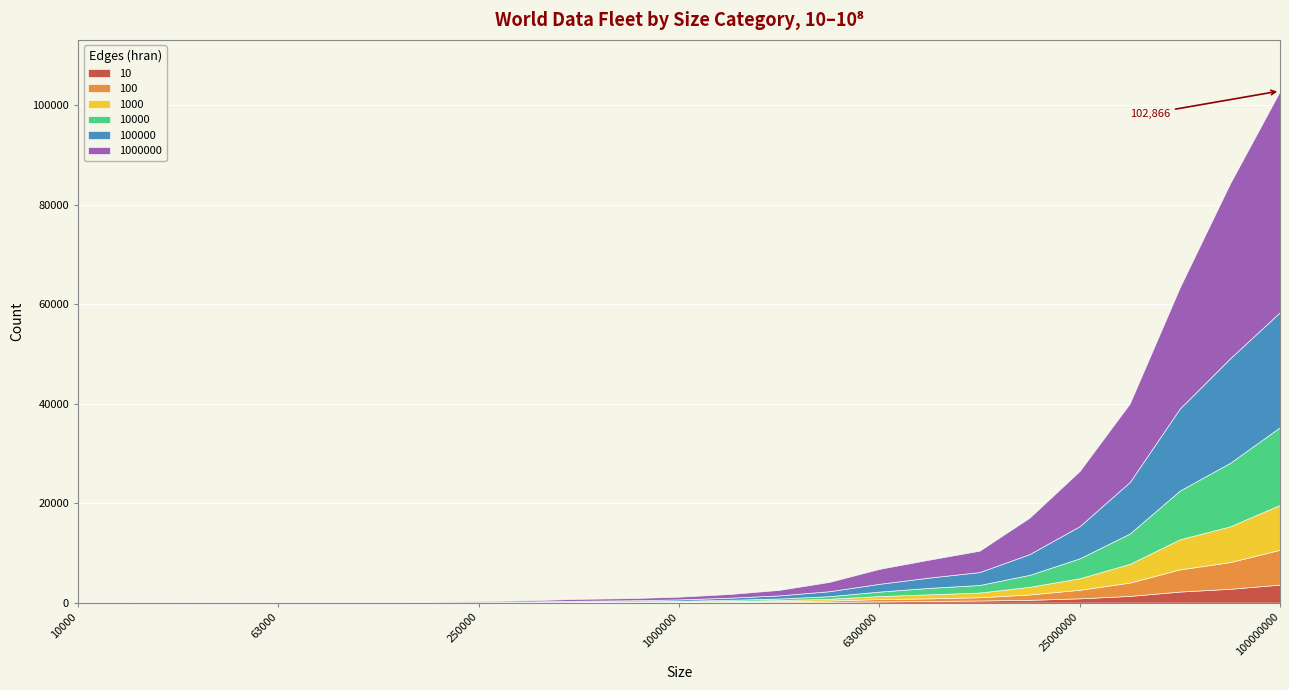

Reading left to right, list all the values displayed in this chart.

10: 1	1	1	1	3	5	6	6	9	13	20	43	33	78	125	158	240	327	423	555	853	1342	2220	2769	3617
100: 1	2	3	5	7	8	7	11	16	26	57	52	90	119	162	260	473	521	651	1078	1728	2683	4457	5371	7010
1000: 2	3	5	8	12	9	11	14	22	35	55	69	87	140	217	348	595	819	943	1550	2309	3770	6049	7185	9021
10000: 3	5	8	13	11	13	13	20	32	51	80	102	147	223	319	528	907	1292	1526	2401	4018	6096	9805	12758	15623
100000: 11	15	18	12	18	22	27	47	64	102	159	201	285	425	626	992	1564	2079	2595	4177	6467	10353	16511	21007	23130
1000000: 63	54	59	86	87	77	79	123	155	242	379	422	545	734	1103	1869	3000	3602	4294	7325	11096	15791	24350	35128	44465